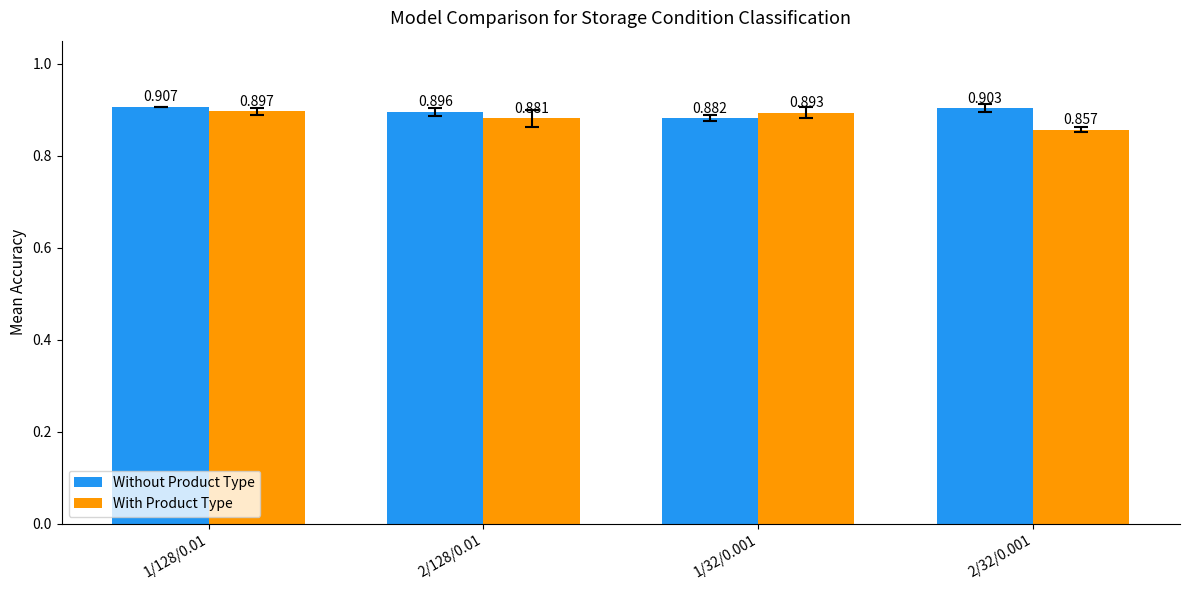

Which label corresponds to the largest value in the chart?

1/128/0.01